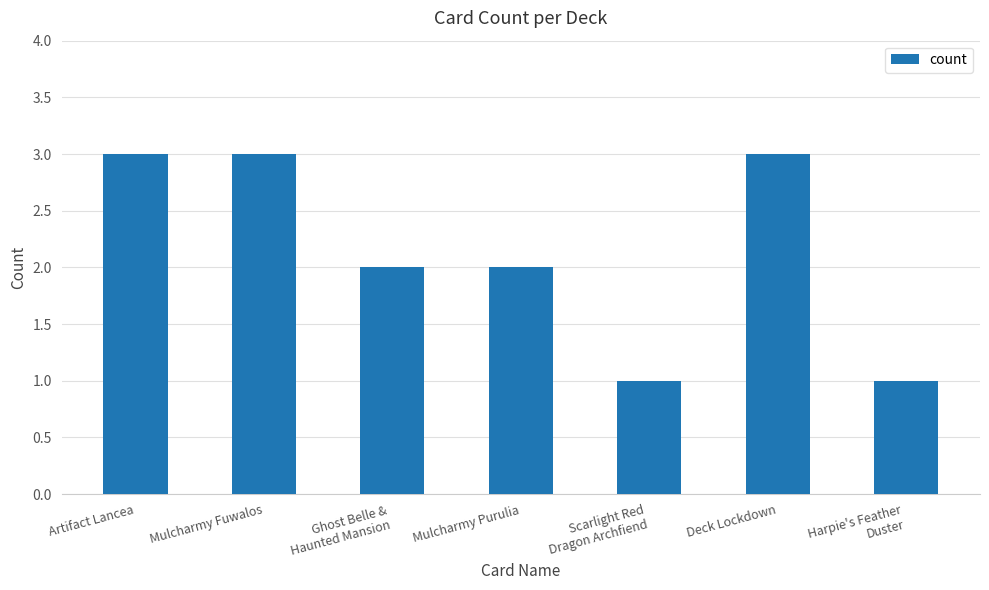

True or false: the data shows 3 at Mulcharmy Fuwalos.

True